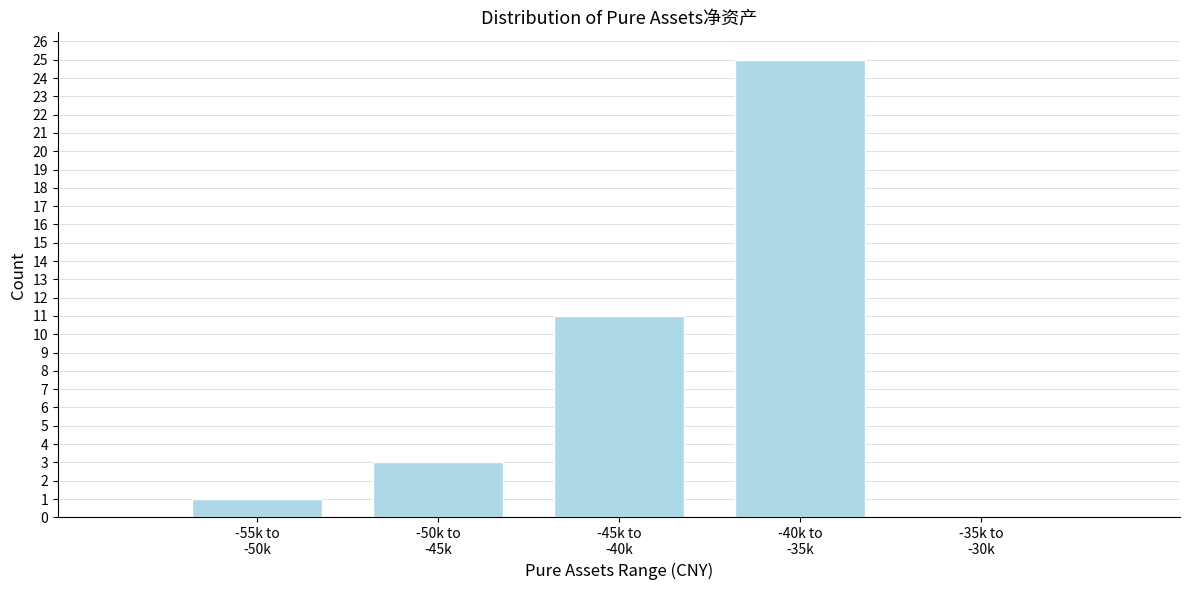

What is the sum of all values?

40